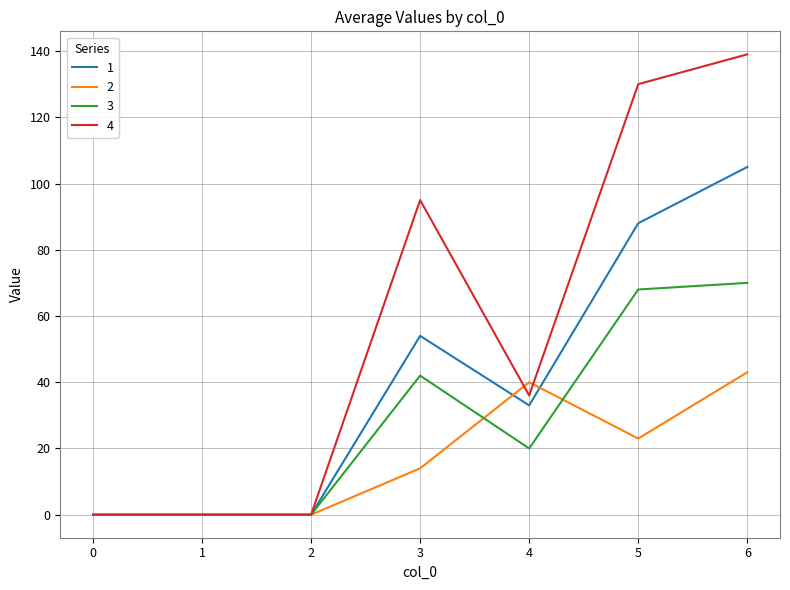

What is the sum of all 1 values?

280